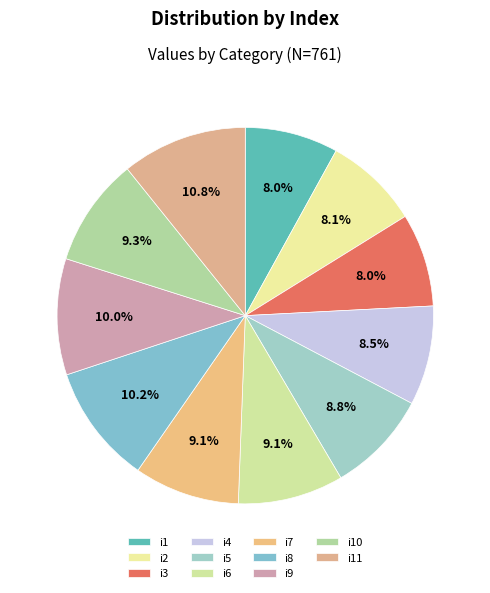

What percentage do i3 and i5 together represent?

16.8%